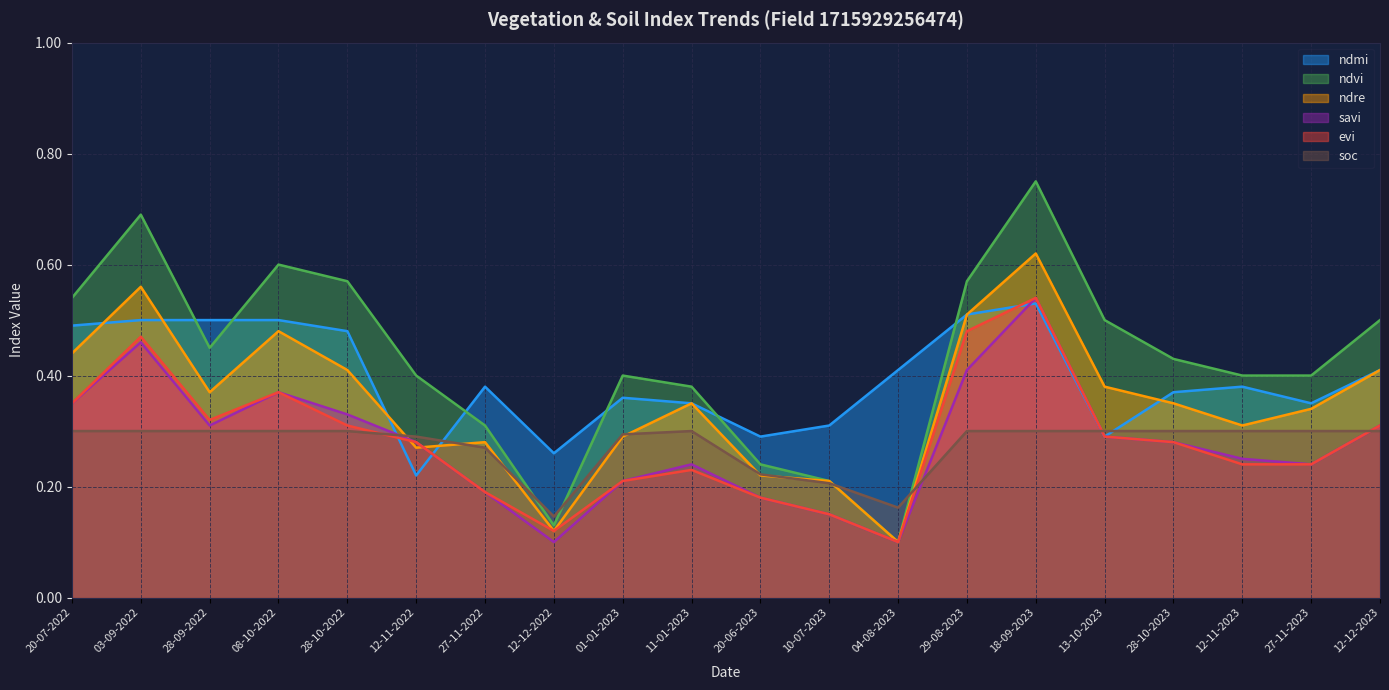

At how many categories does at least one series exceed 0?

20